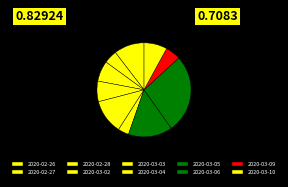

Is there any slice that represents more than half of the pie?

No